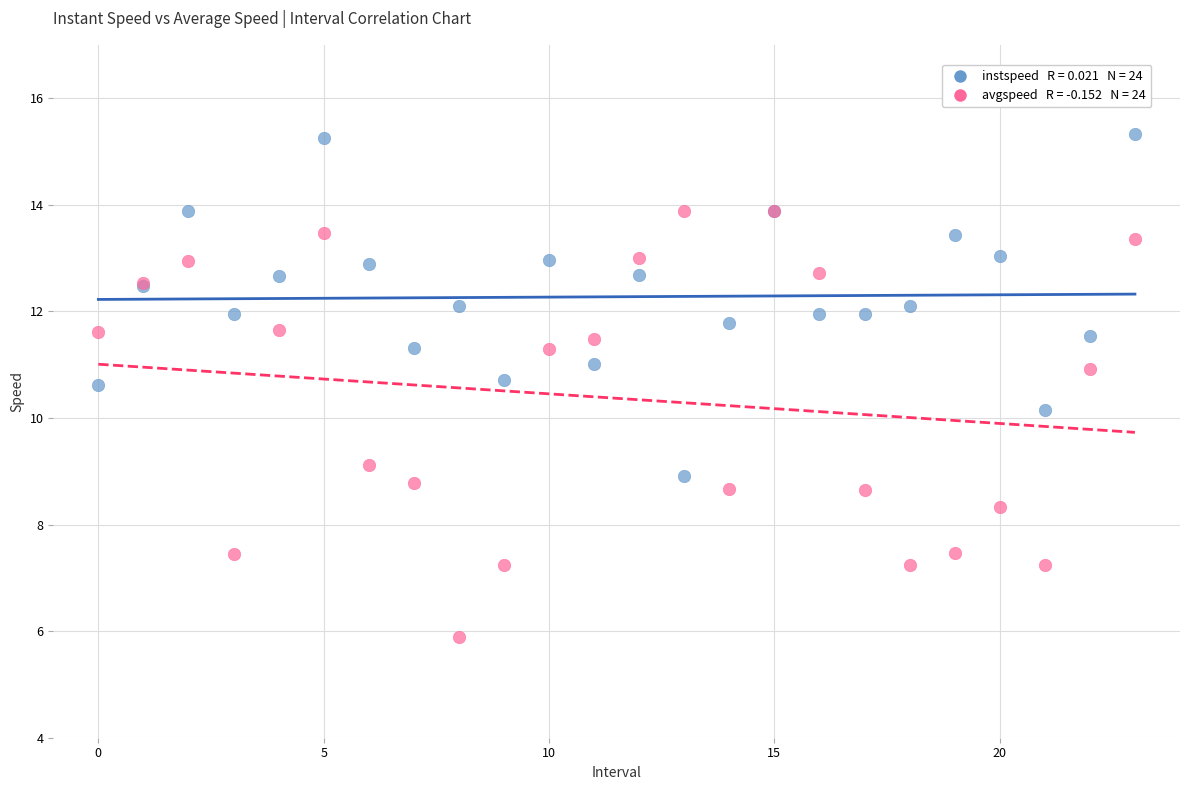

Across all series, what Y value is closest to 10?

10.1